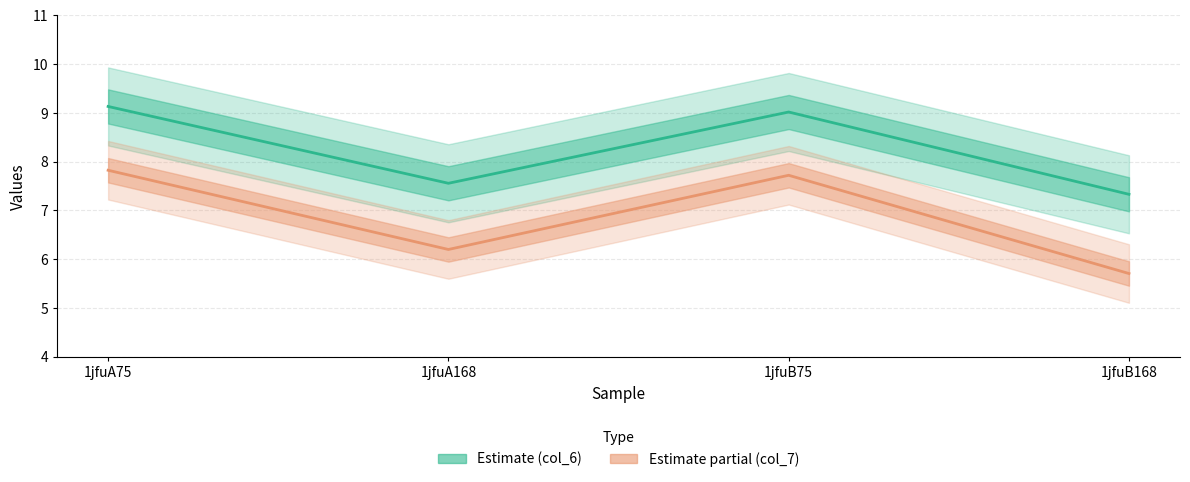

Which series changed the most between 1jfuA75 and 1jfuB75?

col_6 (Estimate)